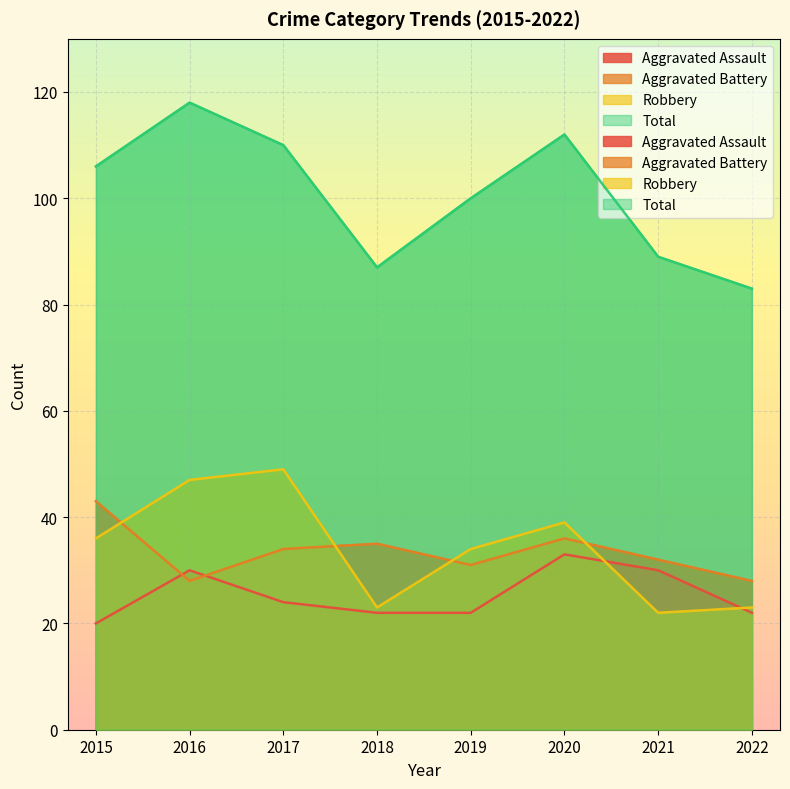

Where is the first local maximum for Total?

2016